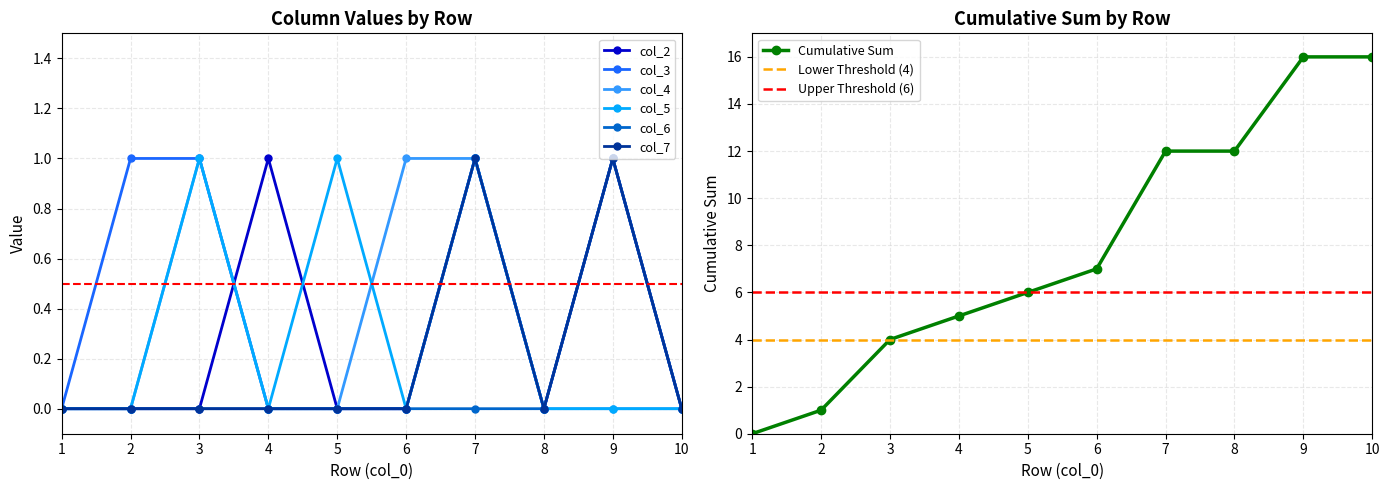

How many data points in col_5 are above 0?

3